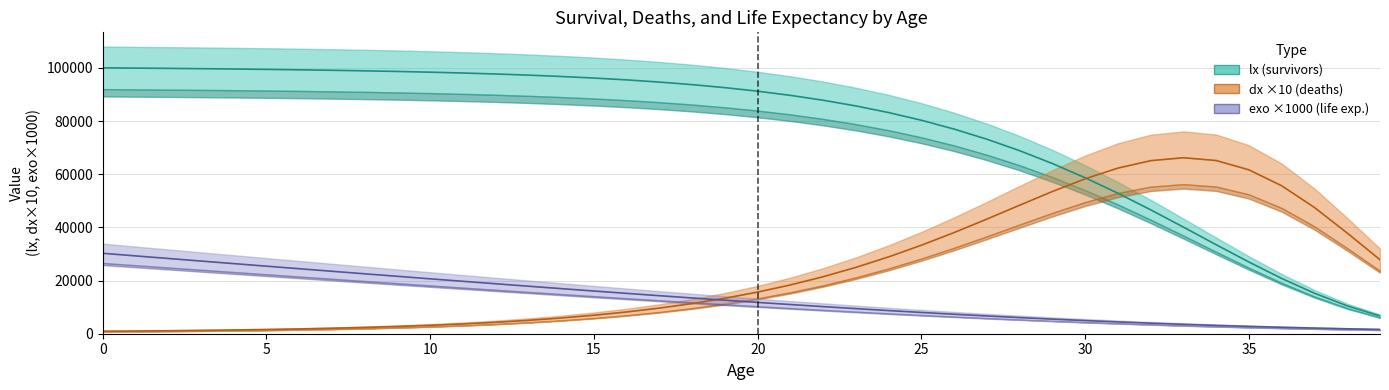

How many data points in dx ×10 (deaths) are above 15664?

20